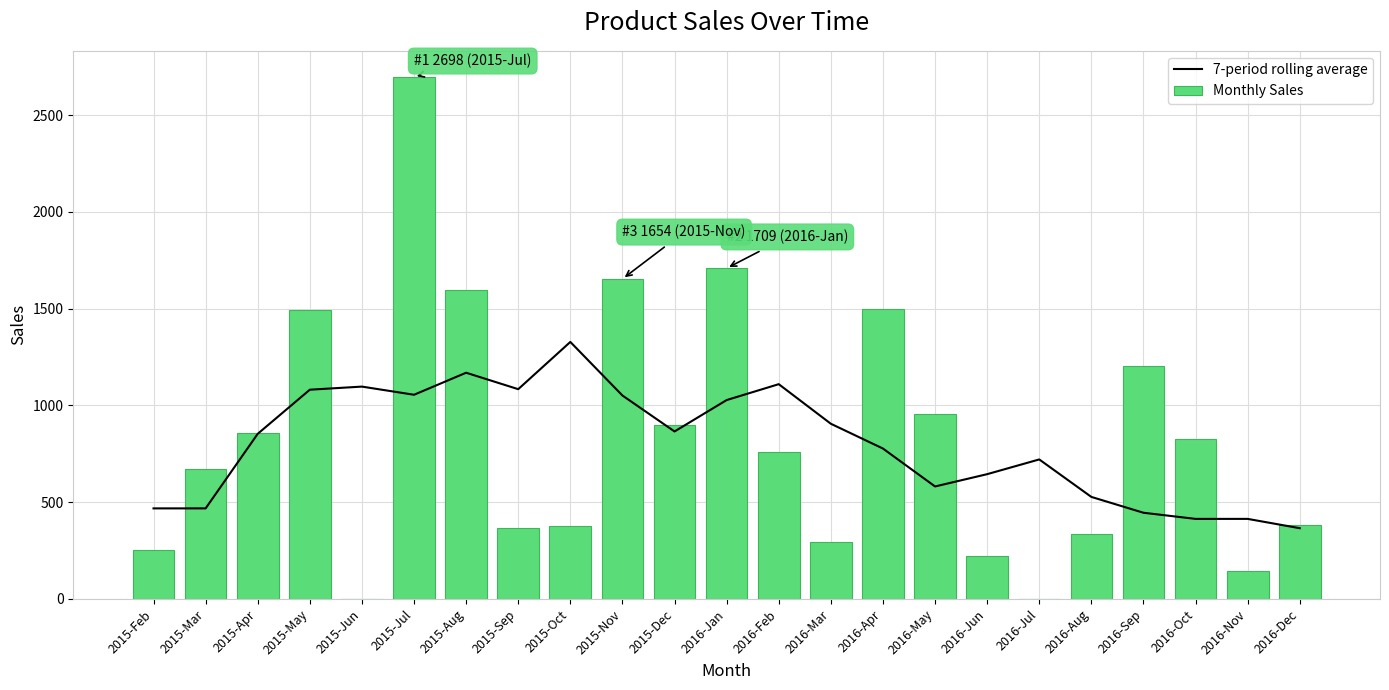

Rank the series by their maximum value, from lowest to highest.

7-period rolling average, Monthly Sales